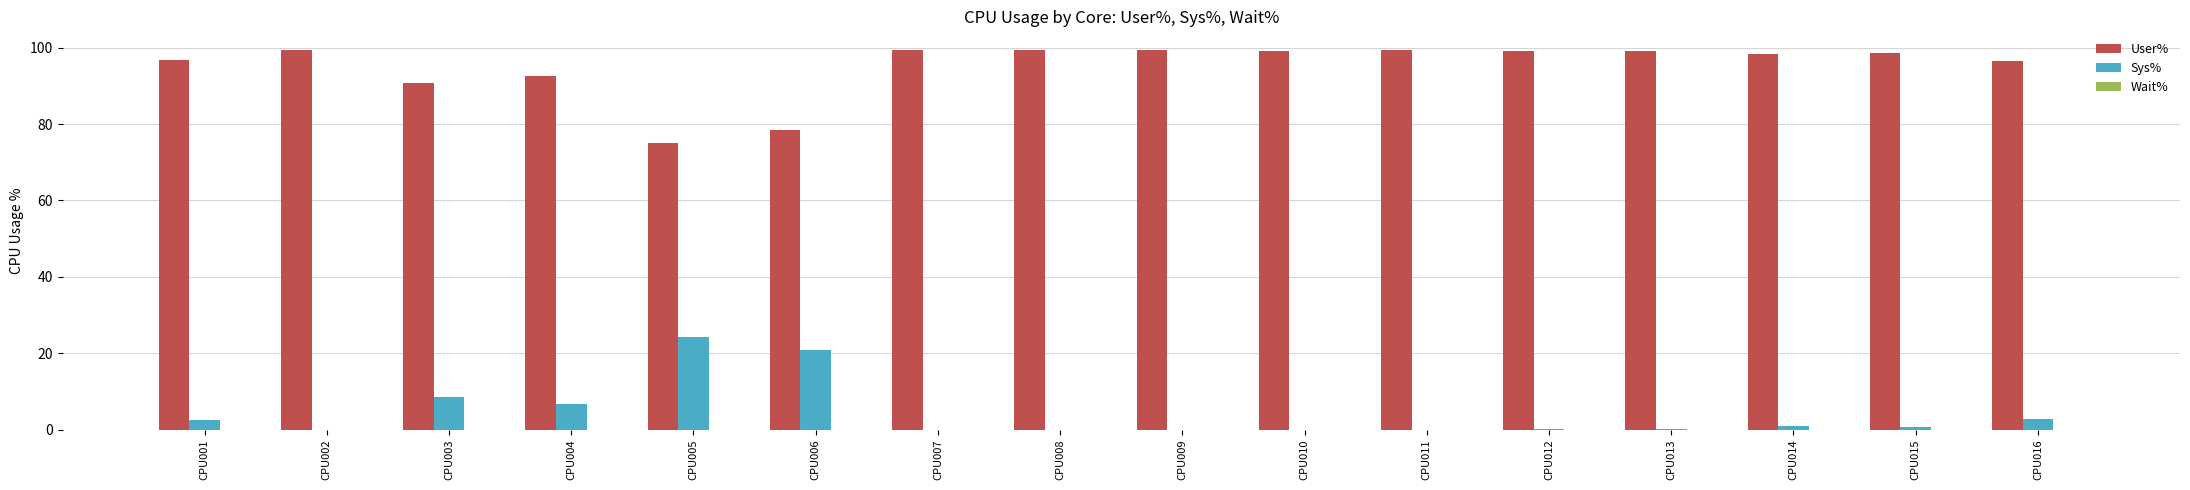

What is the sum of the User% values at CPU001 and CPU010?

196.0